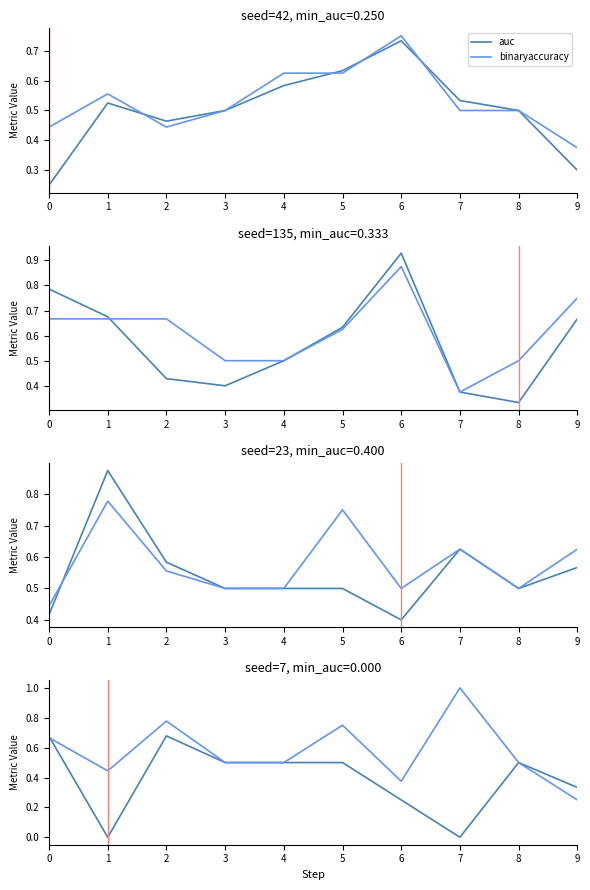

Which series ends up on top after the final intersection of auc and binaryaccuracy?

binaryaccuracy